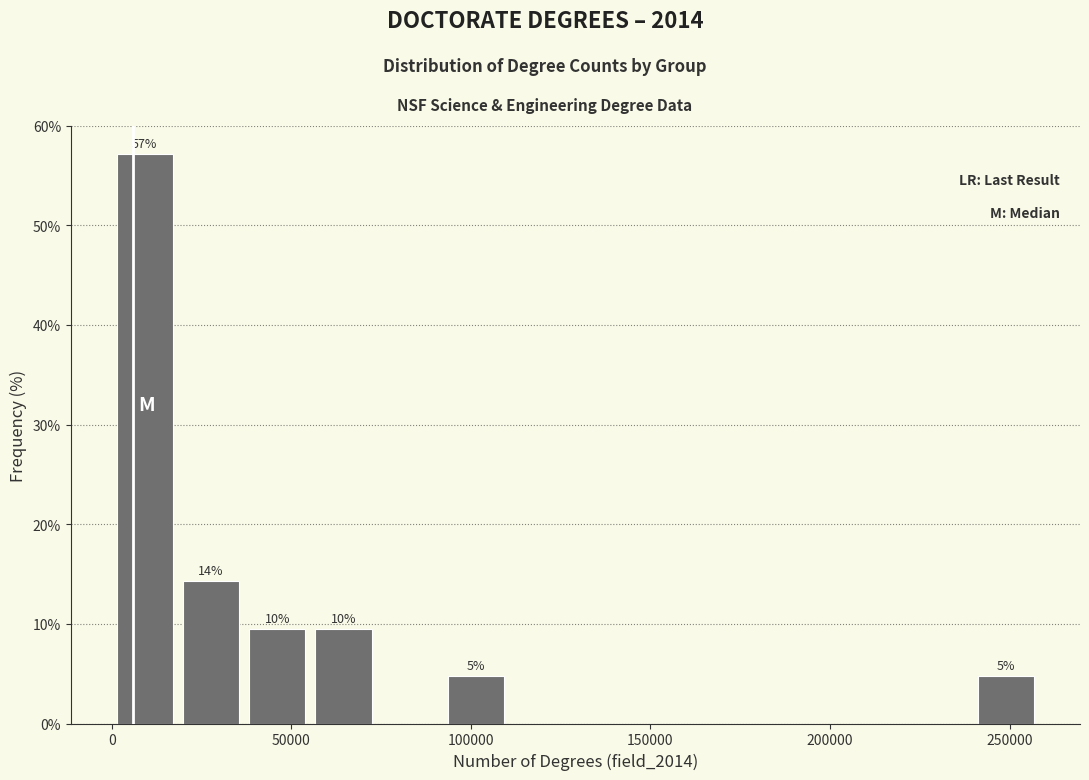

Around what value on the x-axis is the tallest bar? Give the approximate position of its centre, as read against the axis.

10000